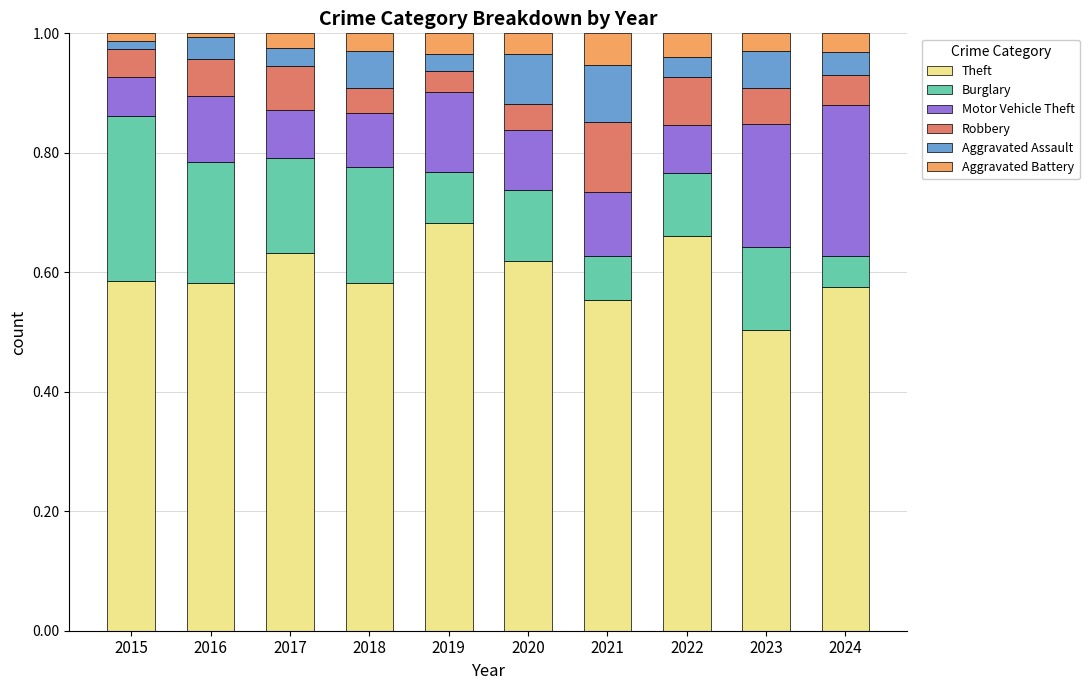

Is it true that Theft equals 0.8 at 2024?

False